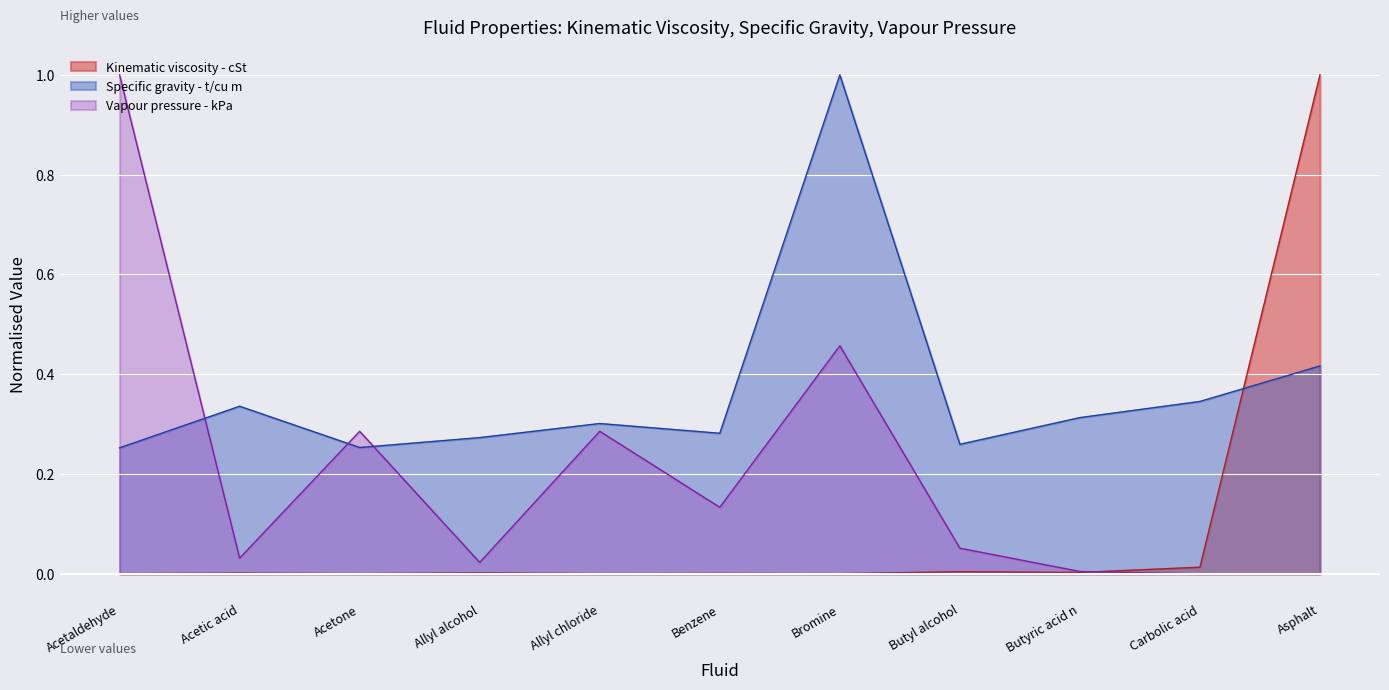

What is the difference between the maximum and minimum values in the Specific gravity - t/cu m series?

0.7